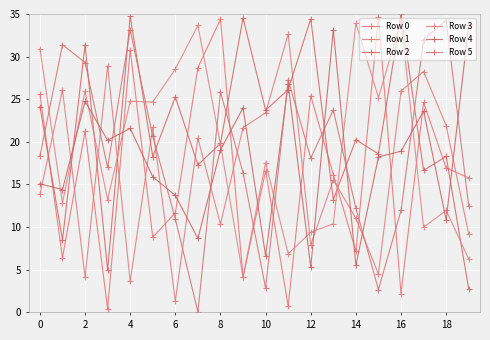

At which category does Row 2 reach its first local peak?

2